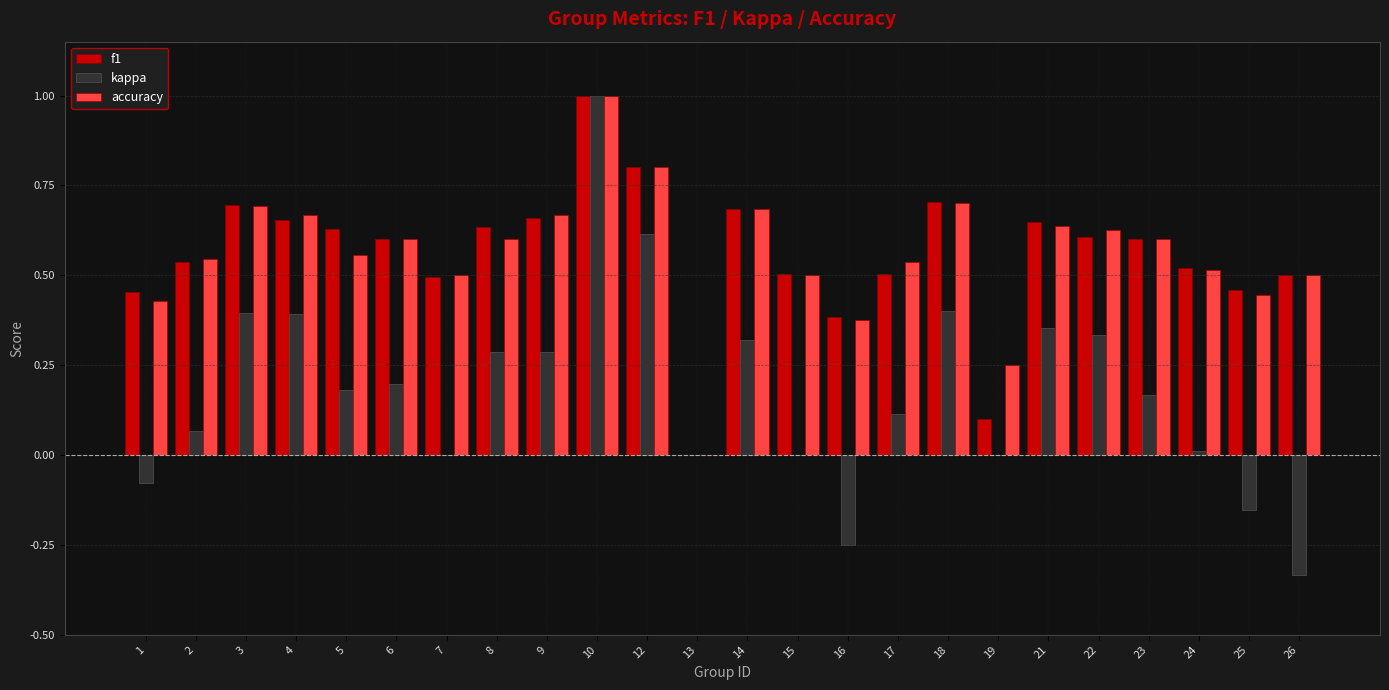

What is the sum of the kappa values at 3 and 4?

0.8